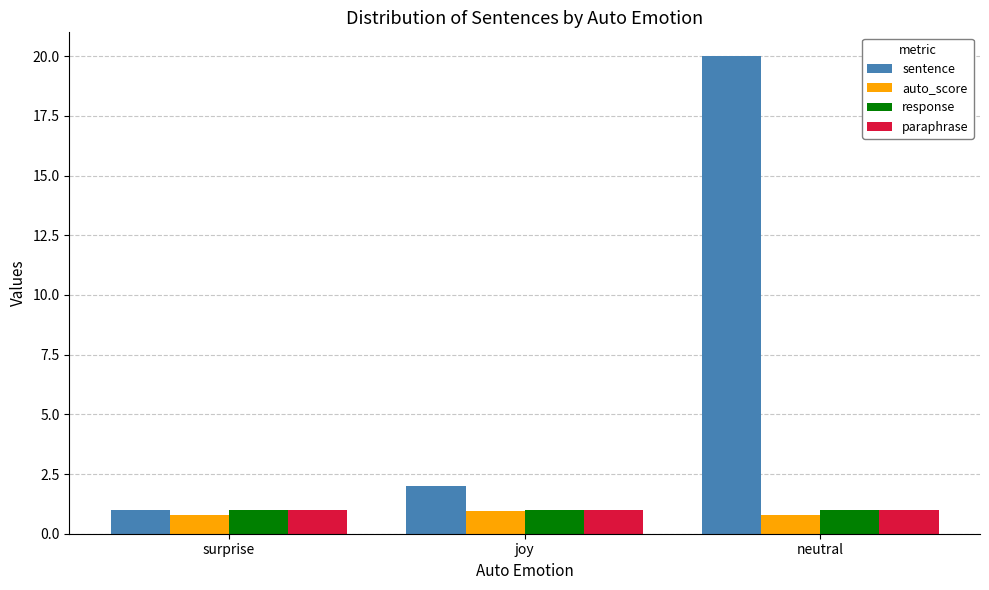

What is the difference between the maximum and minimum values in the sentence series?

19.0